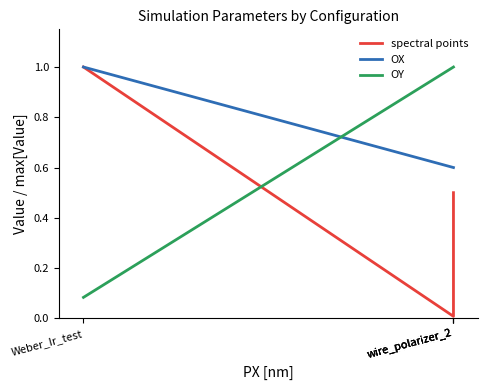

At which label is OX closest to 0?

wire_polarizer_2